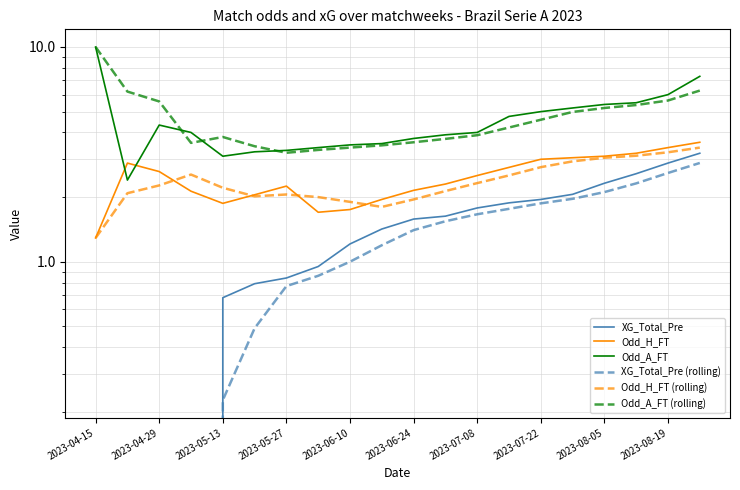

What are all the series names shown in the legend?

XG_Total_Pre, Odd_H_FT, Odd_A_FT, XG_Total_Pre (rolling), Odd_H_FT (rolling), Odd_A_FT (rolling)